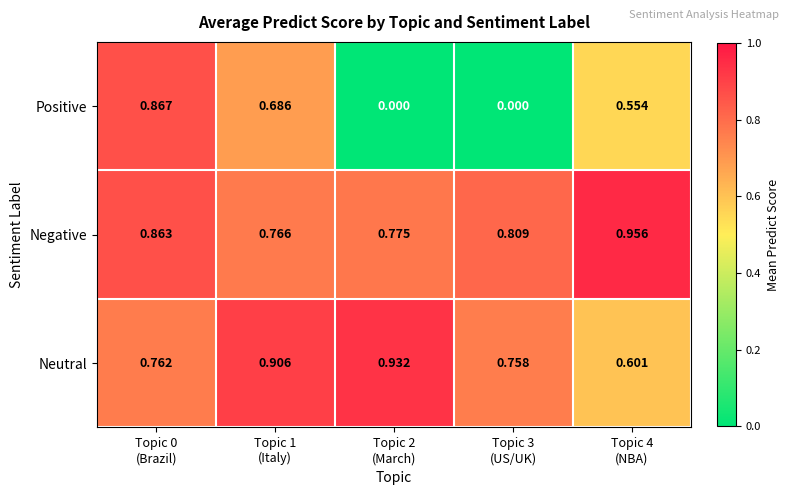

Which series has the largest total across all categories?

Negative